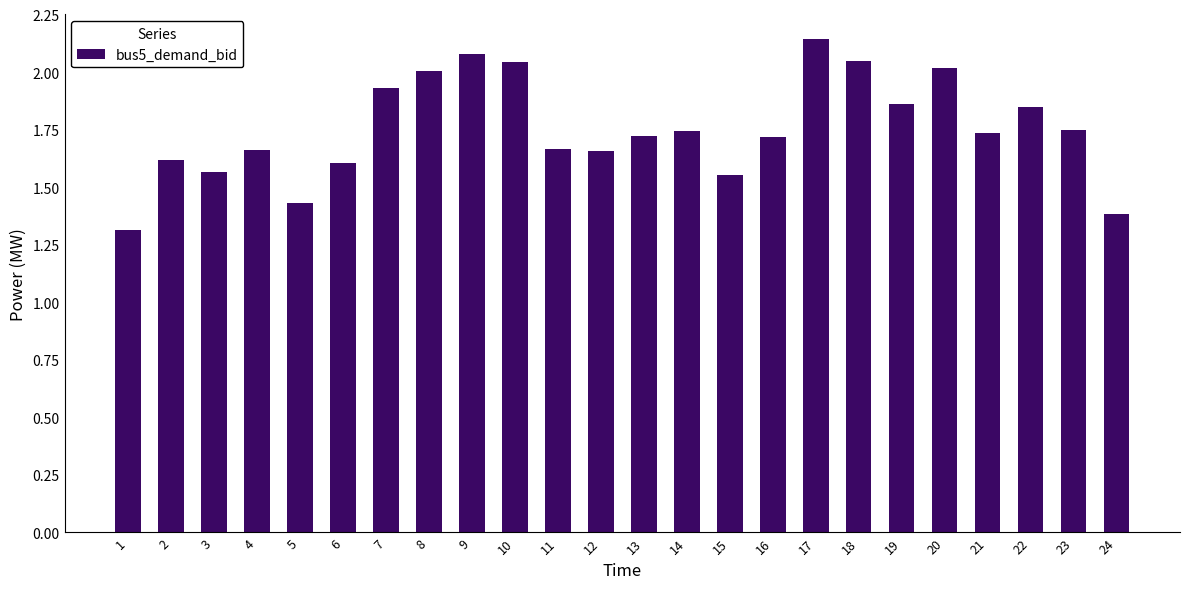

Where is the data nearest to the value 1?

1